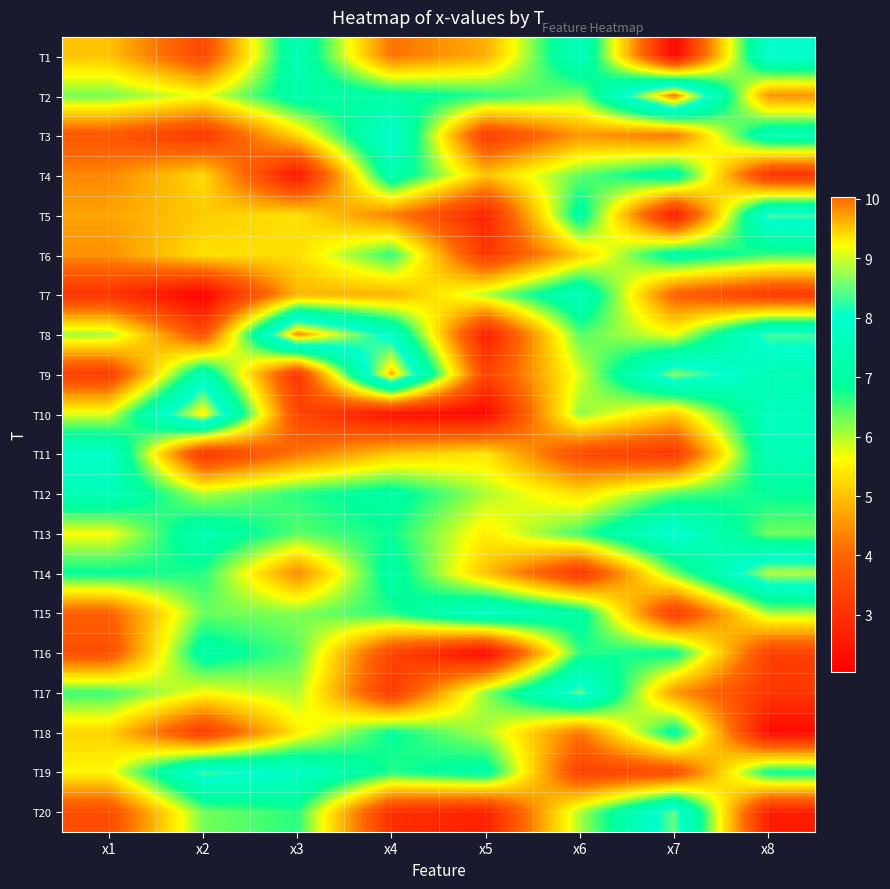

Count the number of categories in the chart.

8